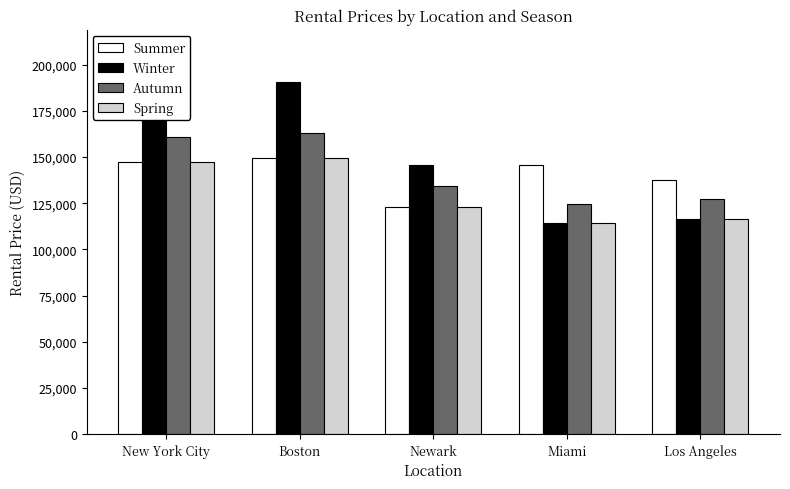

At which category is the sum across all series the highest?

Boston